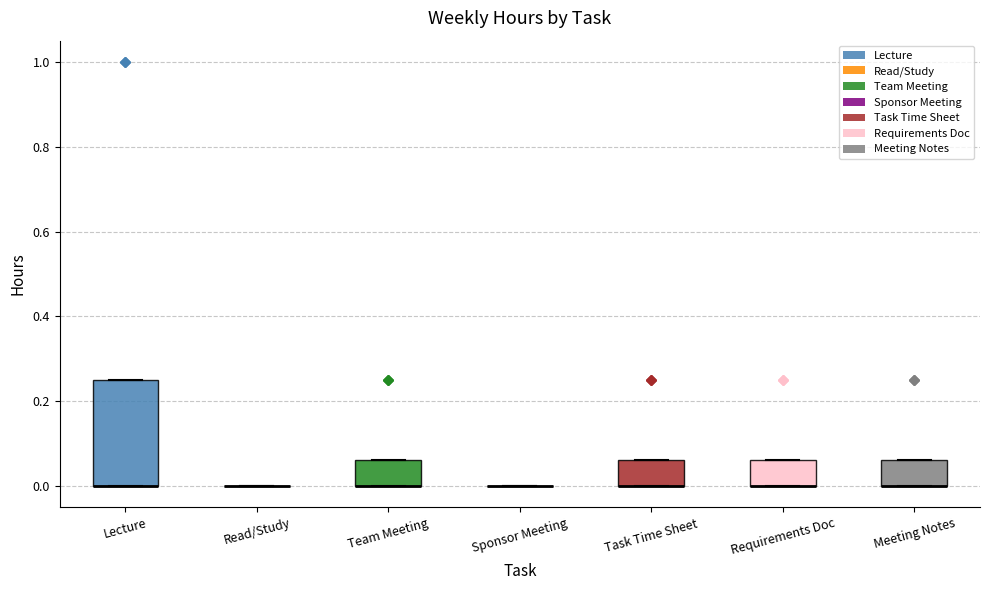

Where is the upper edge of the box for Meeting Notes on the y-axis? The values are not printed on the chart, so give them approximately, as read against the axis.

0.06